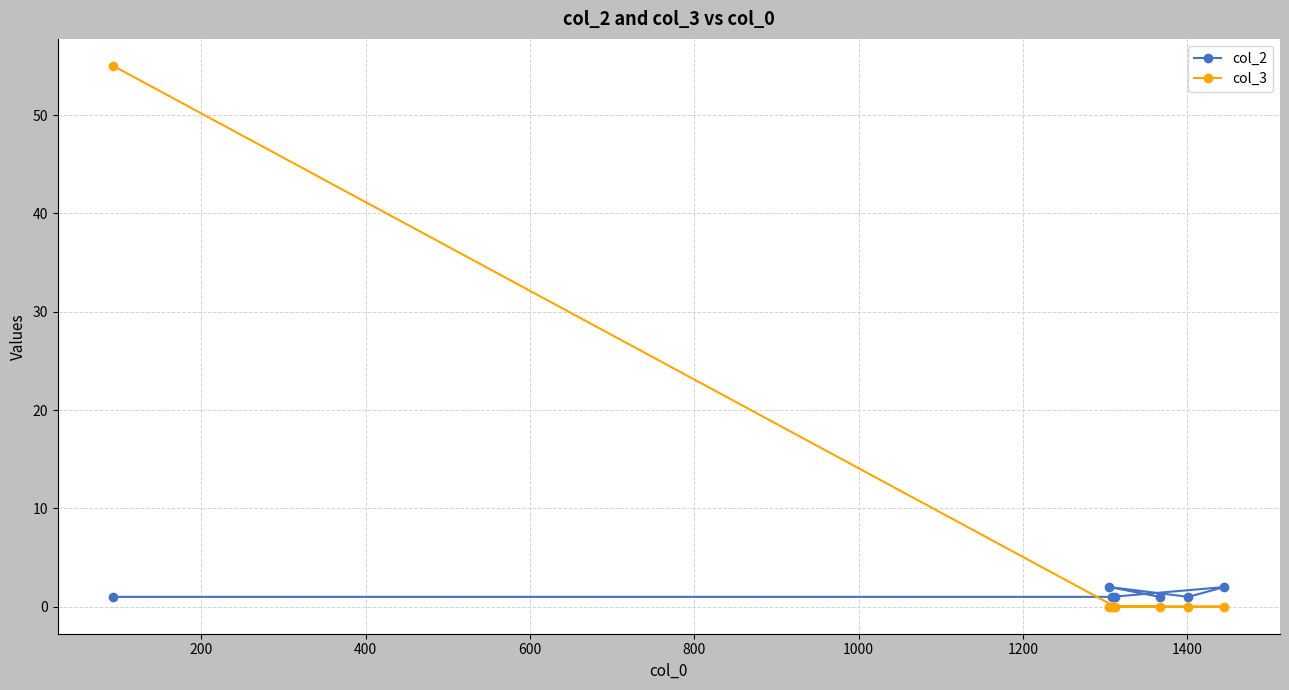

Which series has the largest range (max minus min)?

col_3